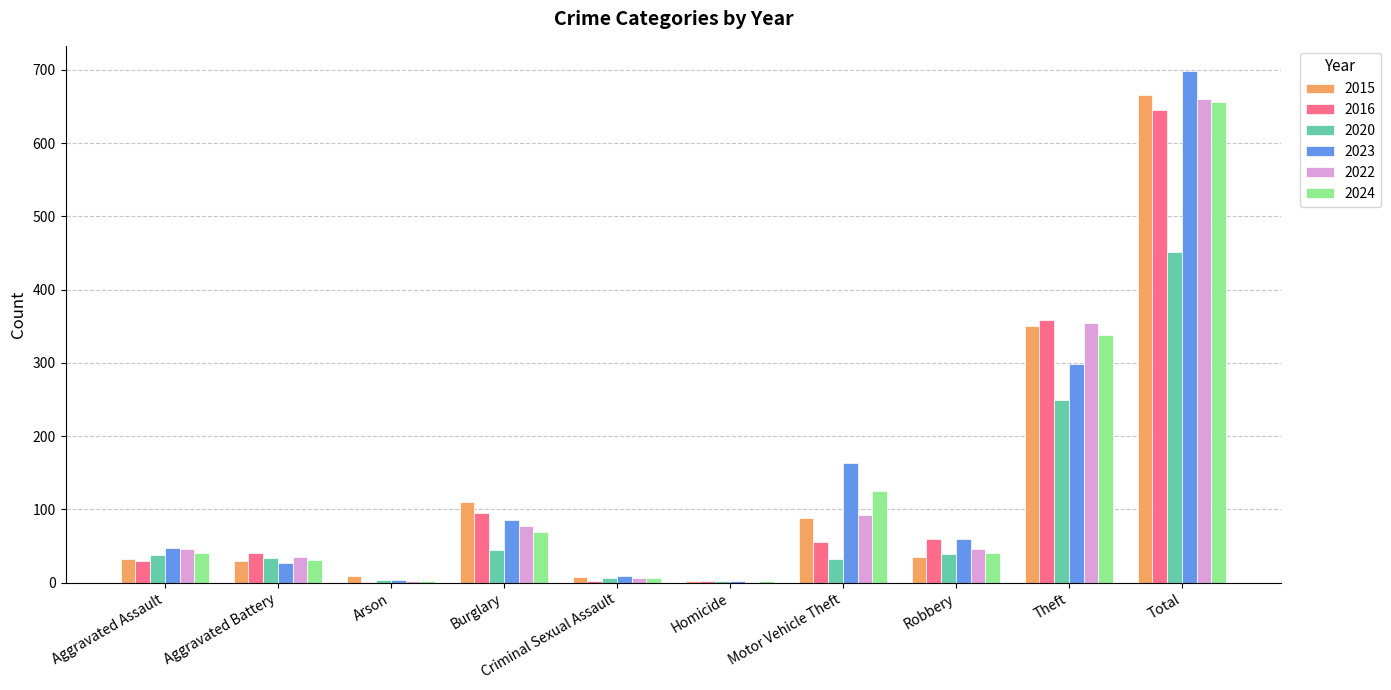

What is the sum of the 2023 values at Robbery and Motor Vehicle Theft?

223